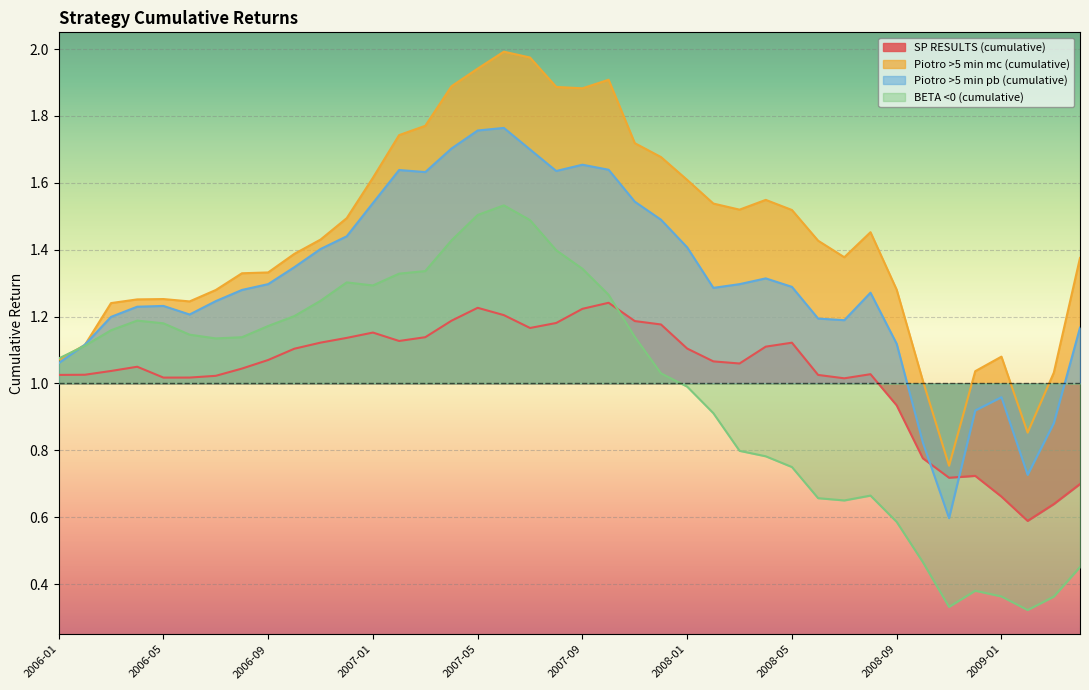

How many lines are shown in the chart?

4